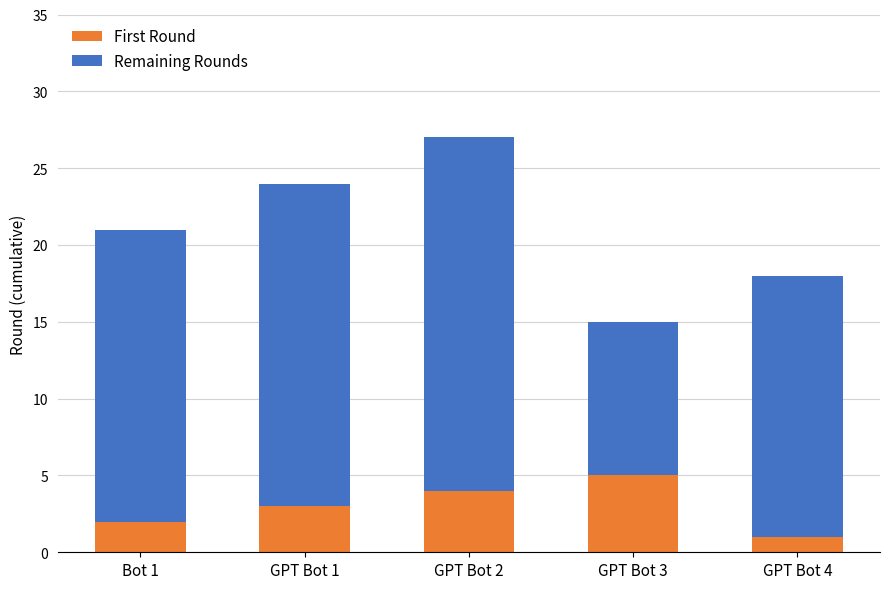

Count the number of data series in this chart.

2